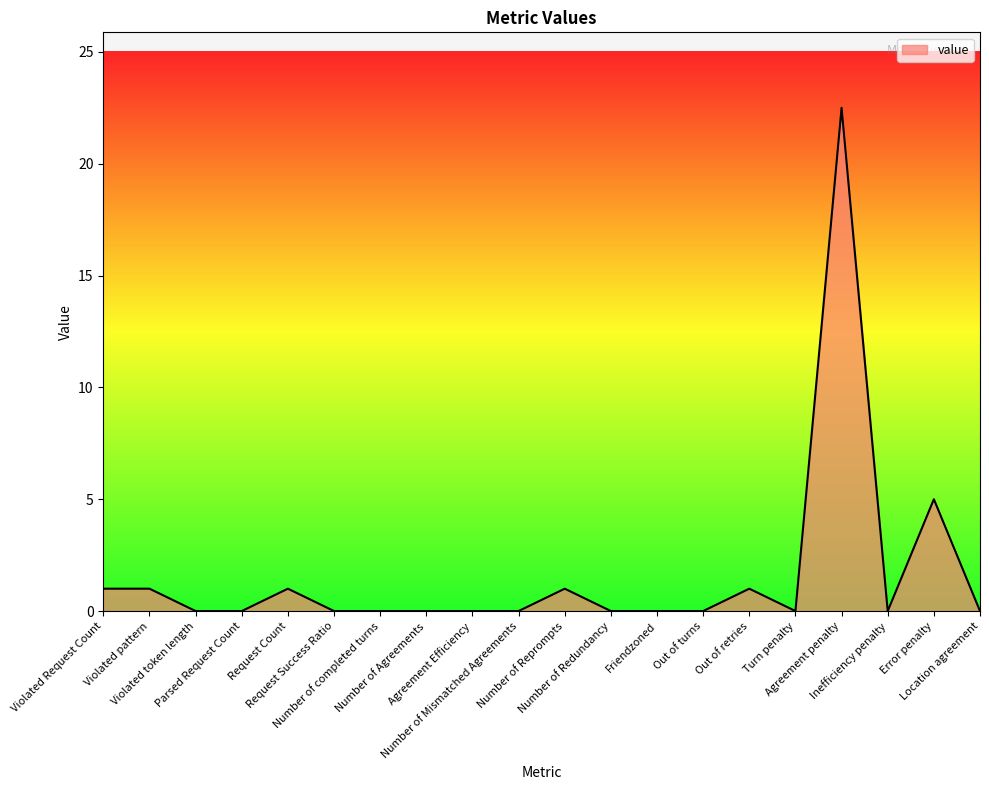

What is the change in value from Out of retries to Turn penalty?

-1.0